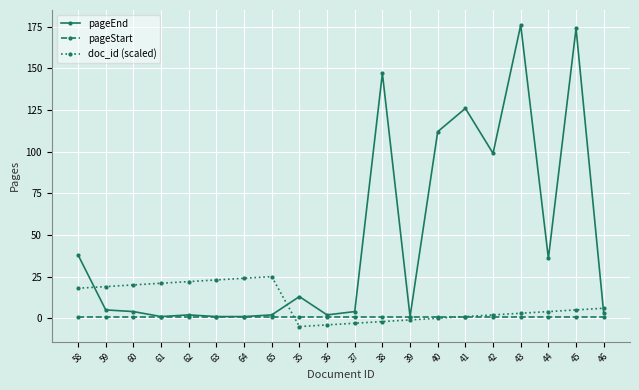

What is the sum of the pageEnd values at 41 and 45?

300